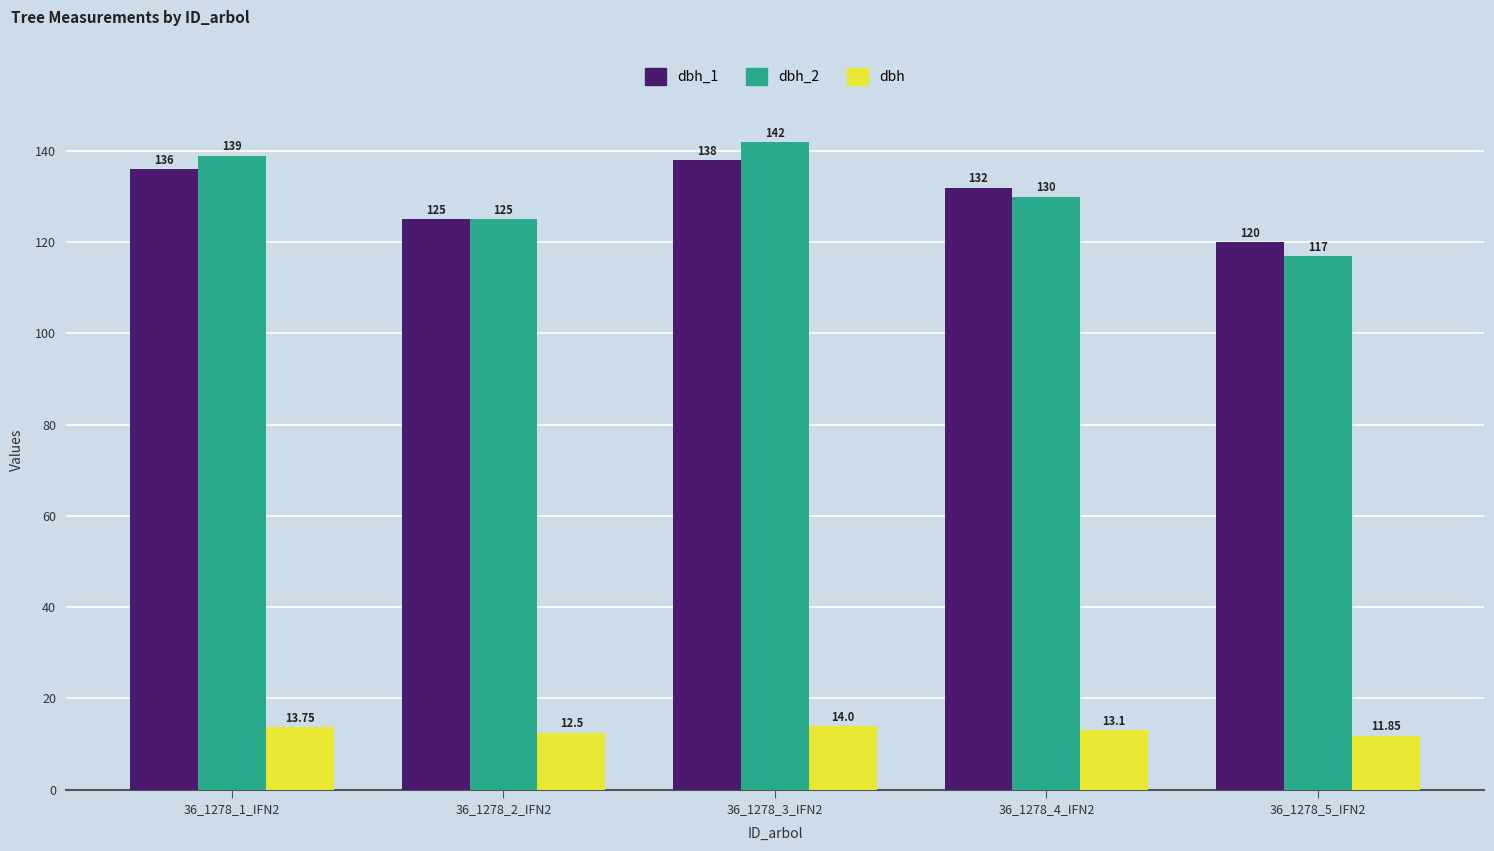

Is the value of dbh_2 at 36_1278_4_IFN2 greater than the value of dbh_1 at 36_1278_1_IFN2?

No